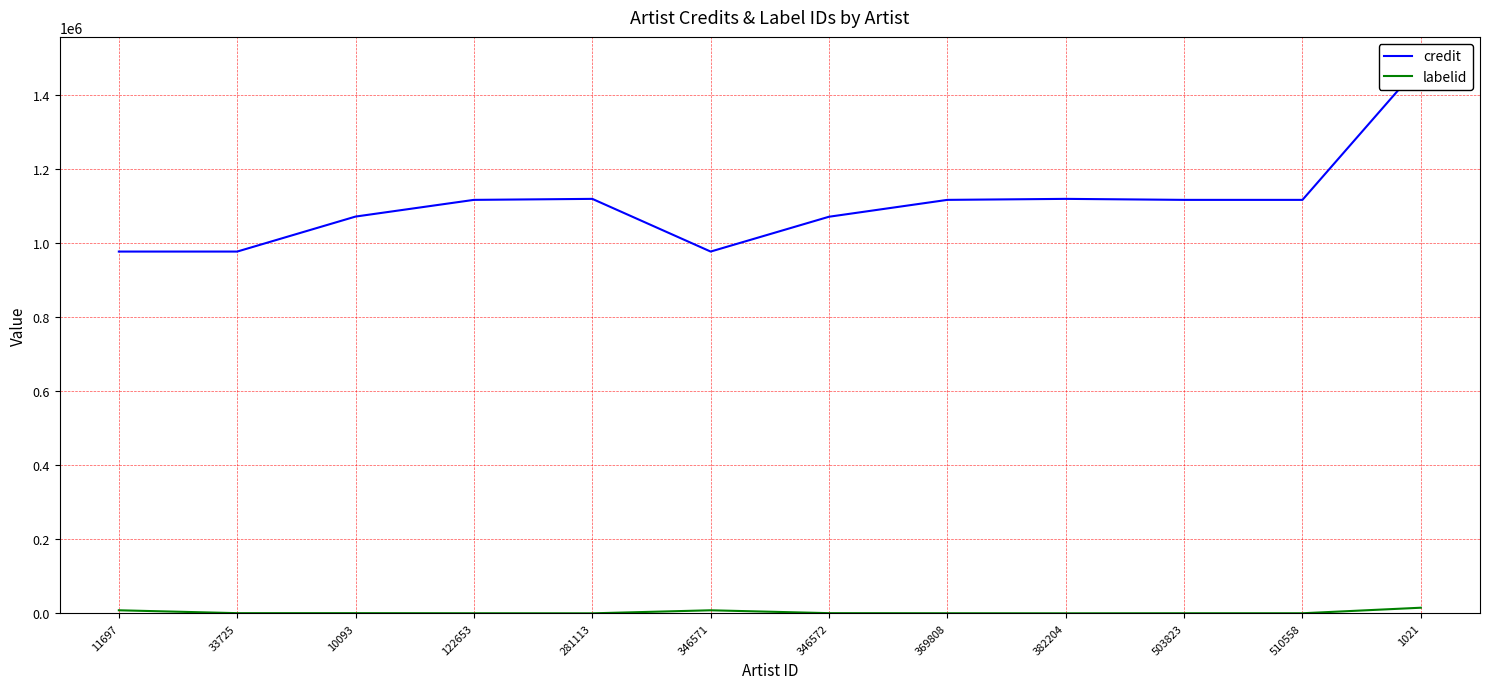

What is the sum of all credit values?

13254440